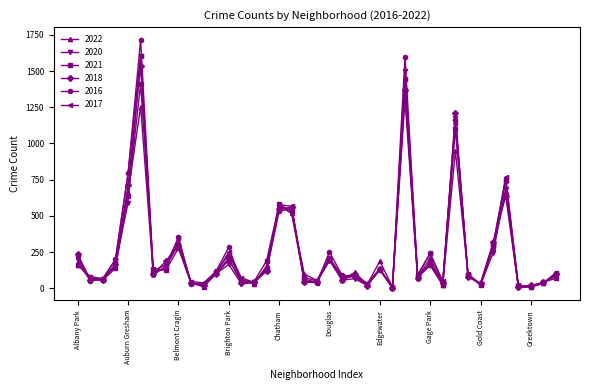

Which series has the largest range (max minus min)?

2016